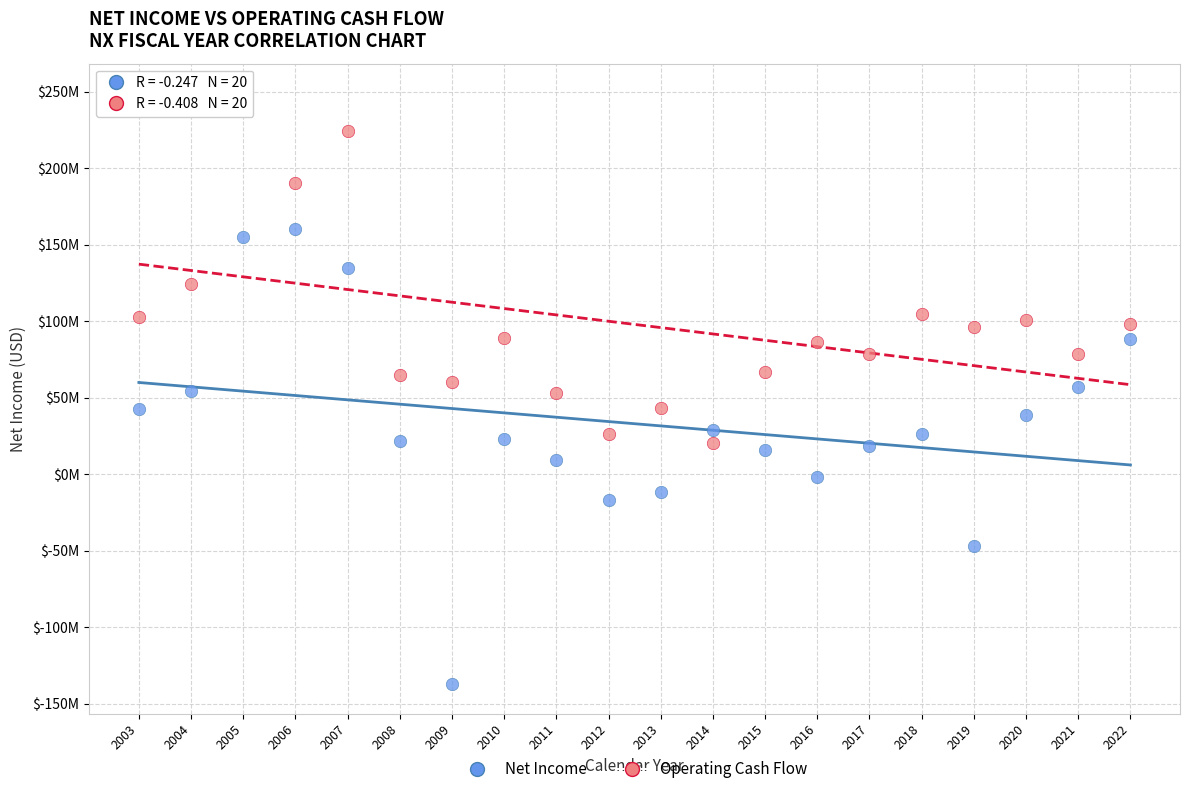

What are all the series names shown in the legend?

Net Income, Operating Cash Flow